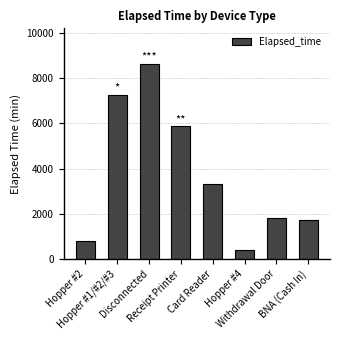

What is the value of the 6th bar from the left?

390